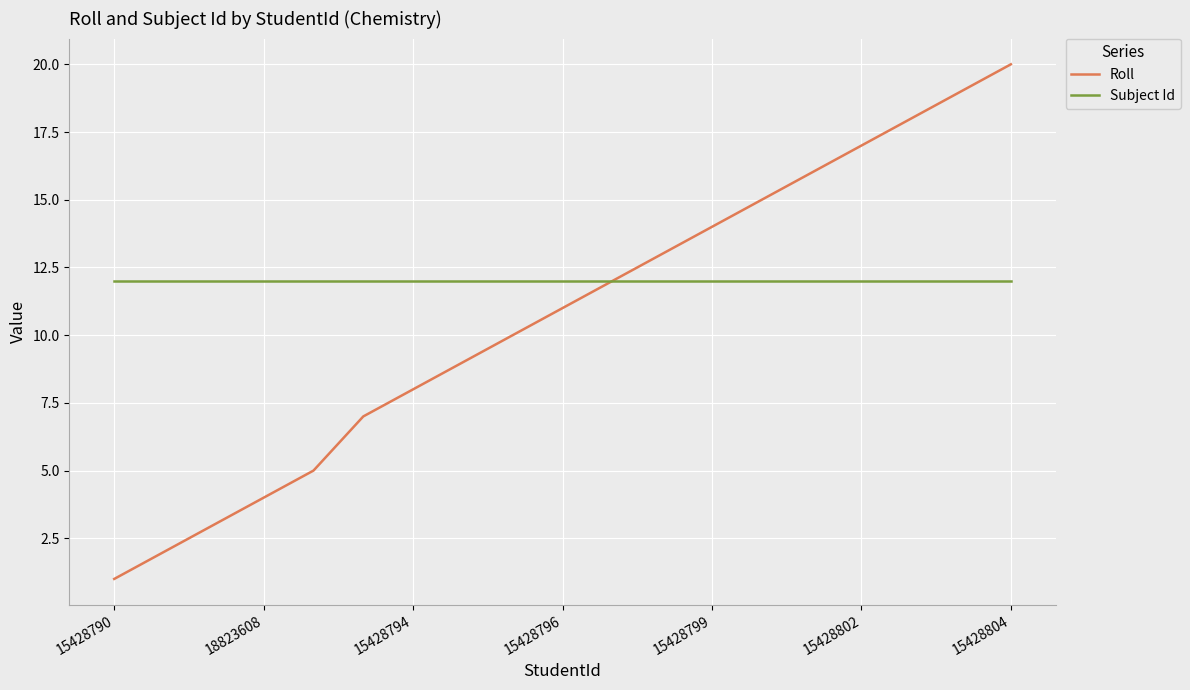

List the series in order of their peak value, highest first.

Roll, Subject Id